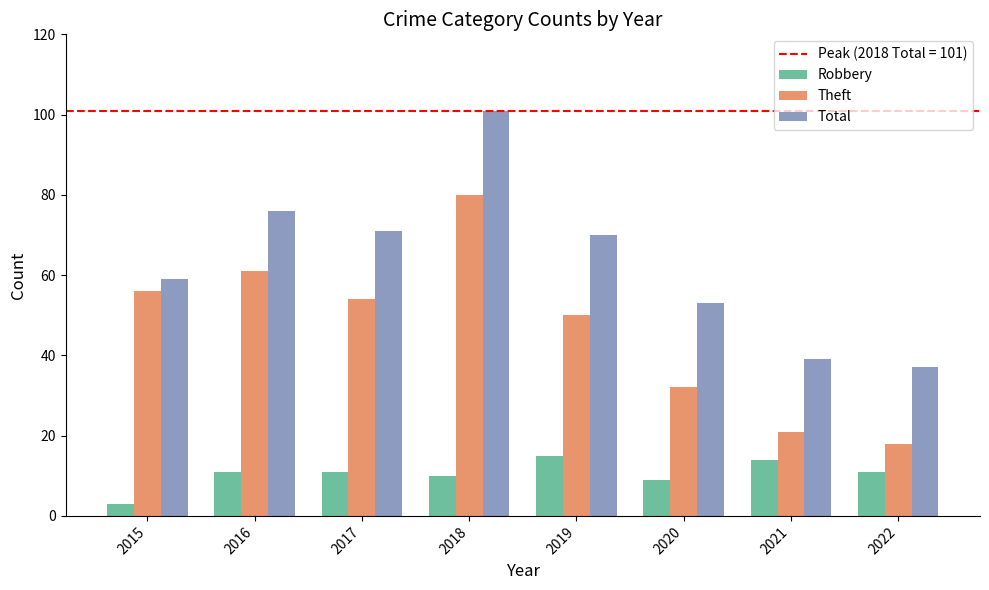

What is the spread (max minus min) of values at 2021?

25